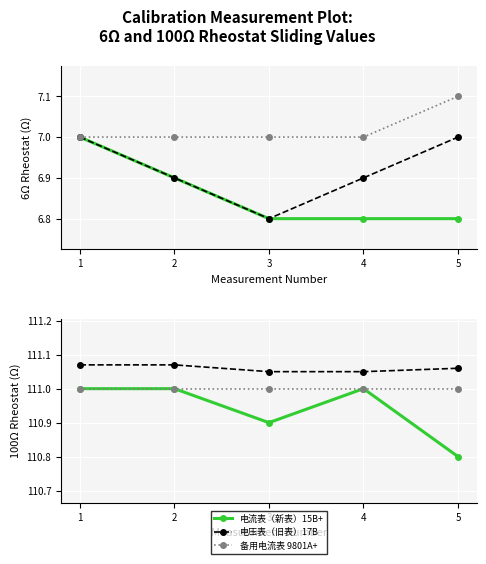

How many 电压表（旧表）17B 可滑动值 values are between 111 and 112?

5